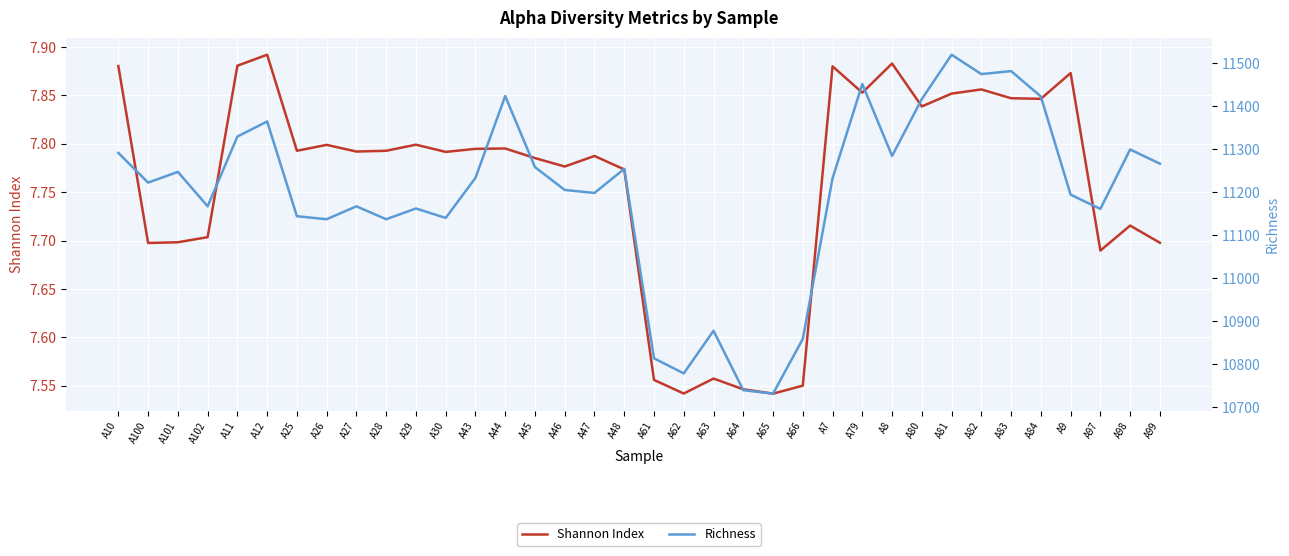

Reading left to right, what are all the values shown in this chart?

Shannon Index: 7.9	7.7	7.7	7.7	7.9	7.9	7.8	7.8	7.8	7.8	7.8	7.8	7.8	7.8	7.8	7.8	7.8	7.8	7.6	7.5	7.6	7.5	7.5	7.6	7.9	7.9	7.9	7.8	7.9	7.9	7.8	7.8	7.9	7.7	7.7	7.7
Richness: 11291.0	11222.0	11247.0	11167.0	11329.0	11364.0	11144.0	11137.0	11167.0	11137.0	11162.0	11140.0	11233.0	11423.0	11258.0	11205.0	11198.0	11254.0	10814.0	10779.0	10878.0	10740.0	10732.0	10859.0	11232.0	11451.0	11284.0	11416.0	11519.0	11474.0	11481.0	11422.0	11194.0	11161.0	11299.0	11266.0